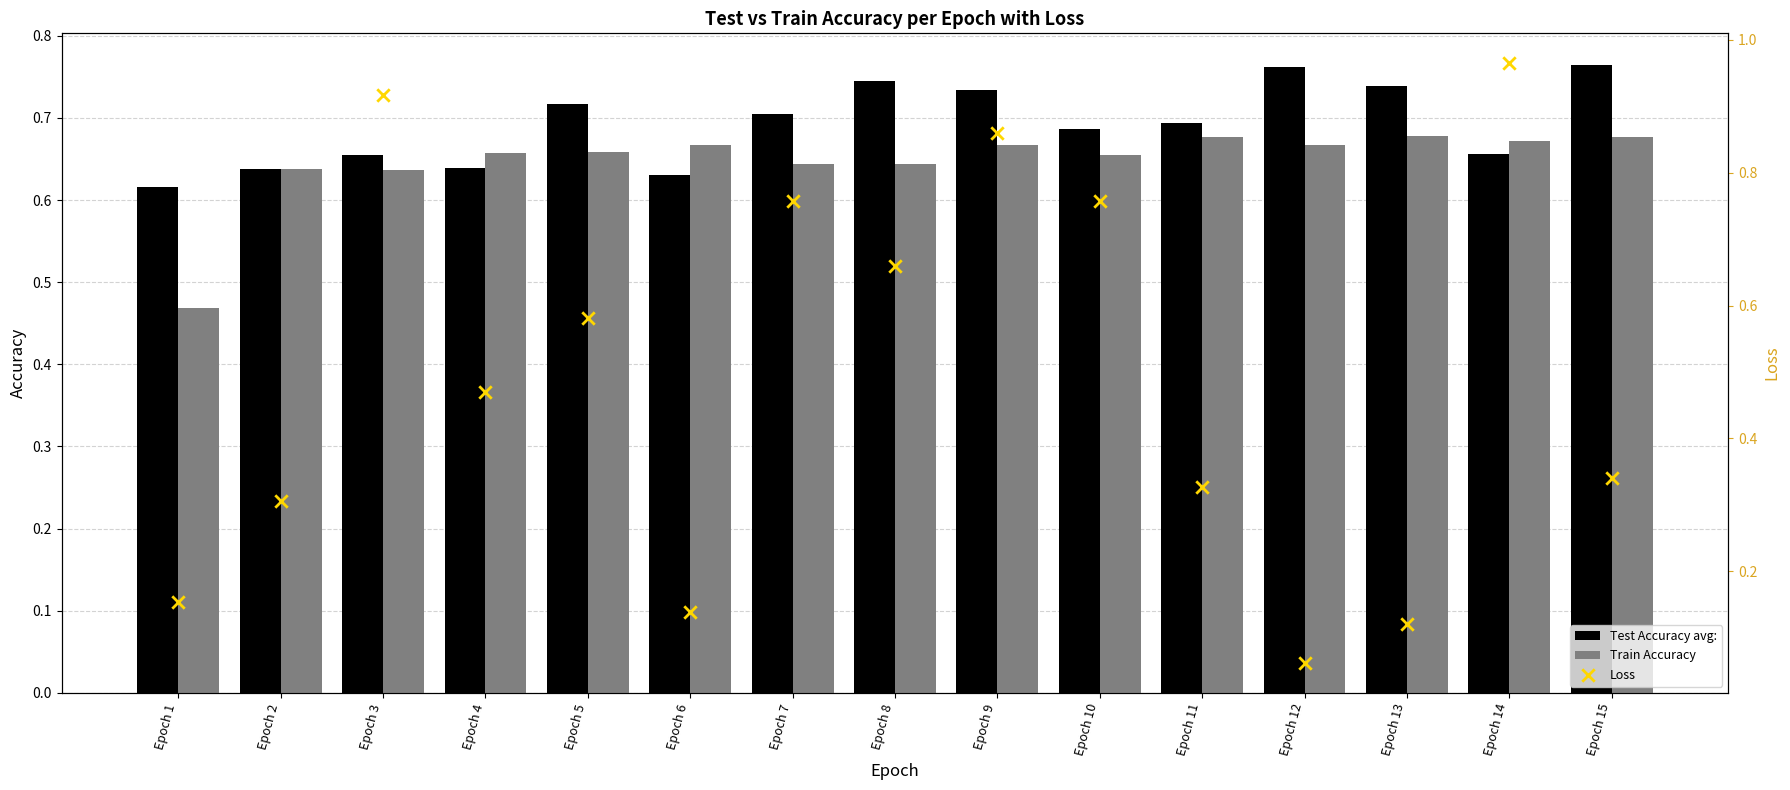

What is the total value across all series at Epoch 7?

2.1